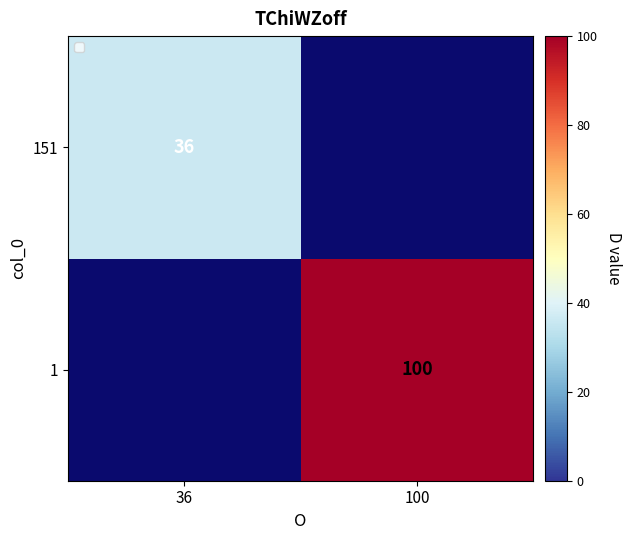

True or false: 151 has a value of 36 at 36.

True